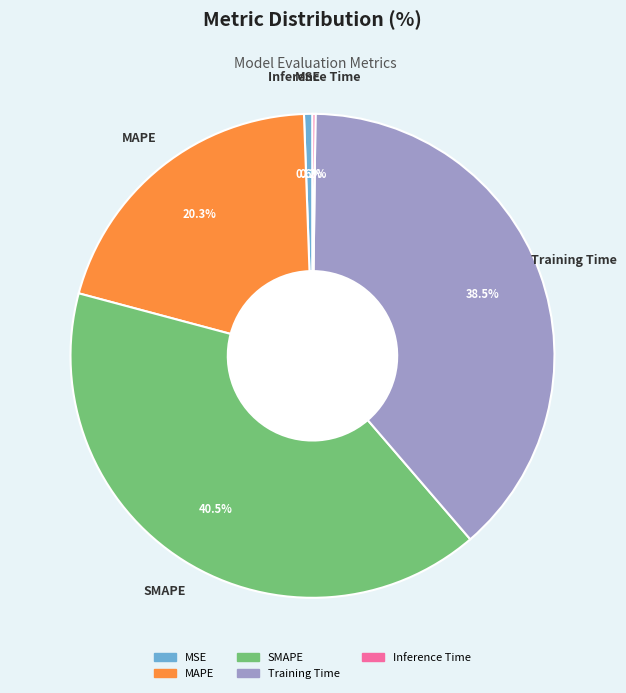

Which slice is the largest?

SMAPE